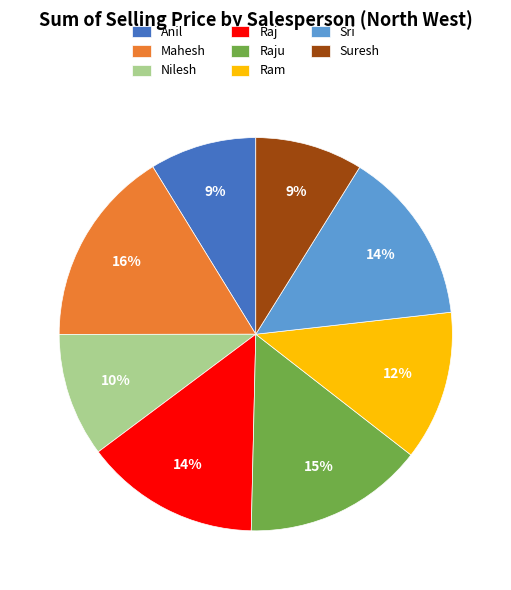

Which has a higher value, Mahesh or Anil?

Mahesh